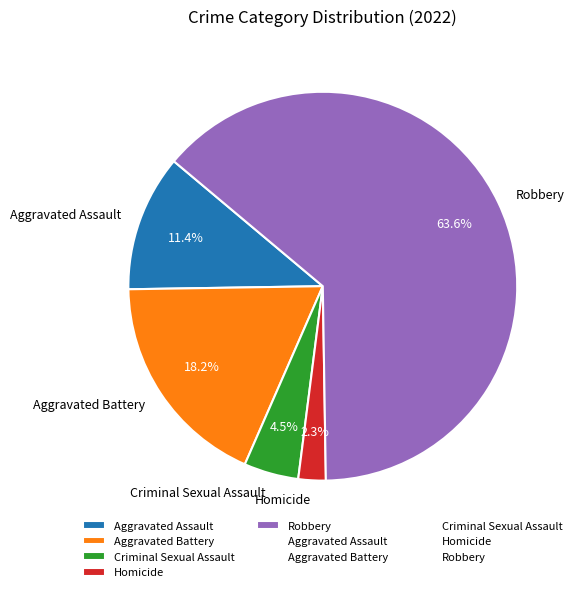

To the nearest percent, what is the average slice percentage?

20%